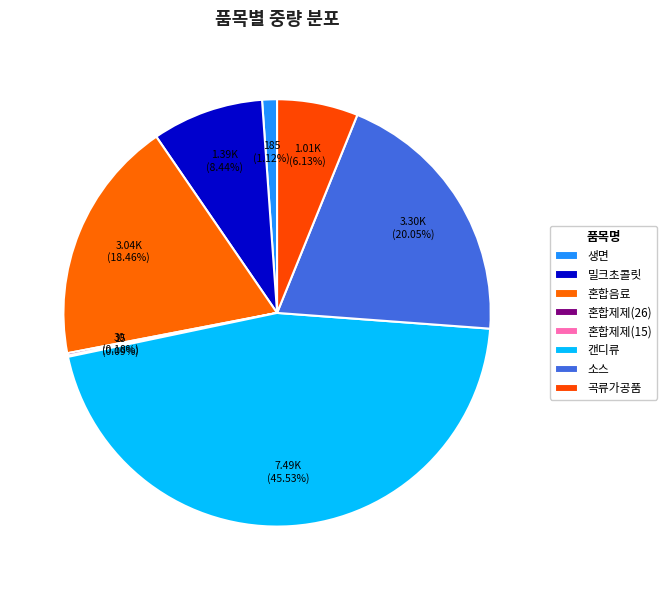

To the nearest percent, what is the difference between the 생면 and 곡류가공품 slice percentages?

5%